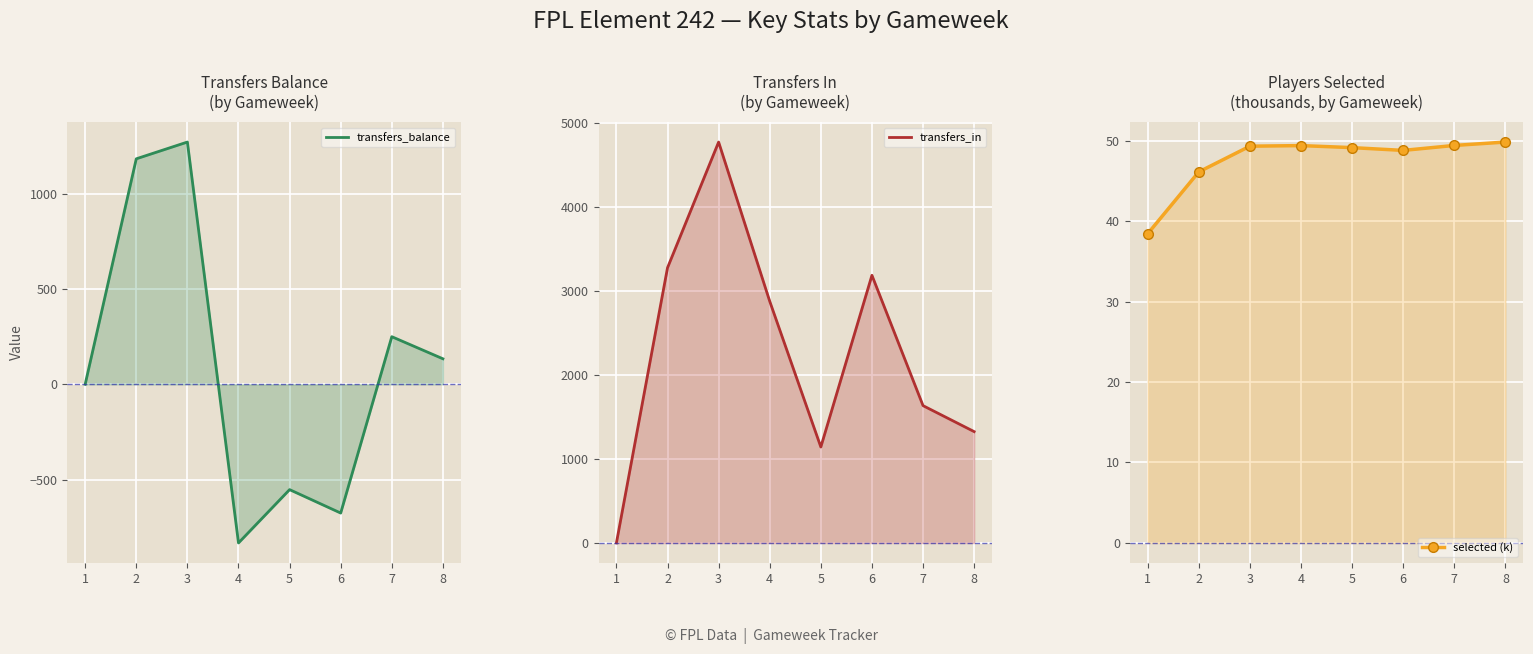

At which label does transfers_in reach its peak?

3